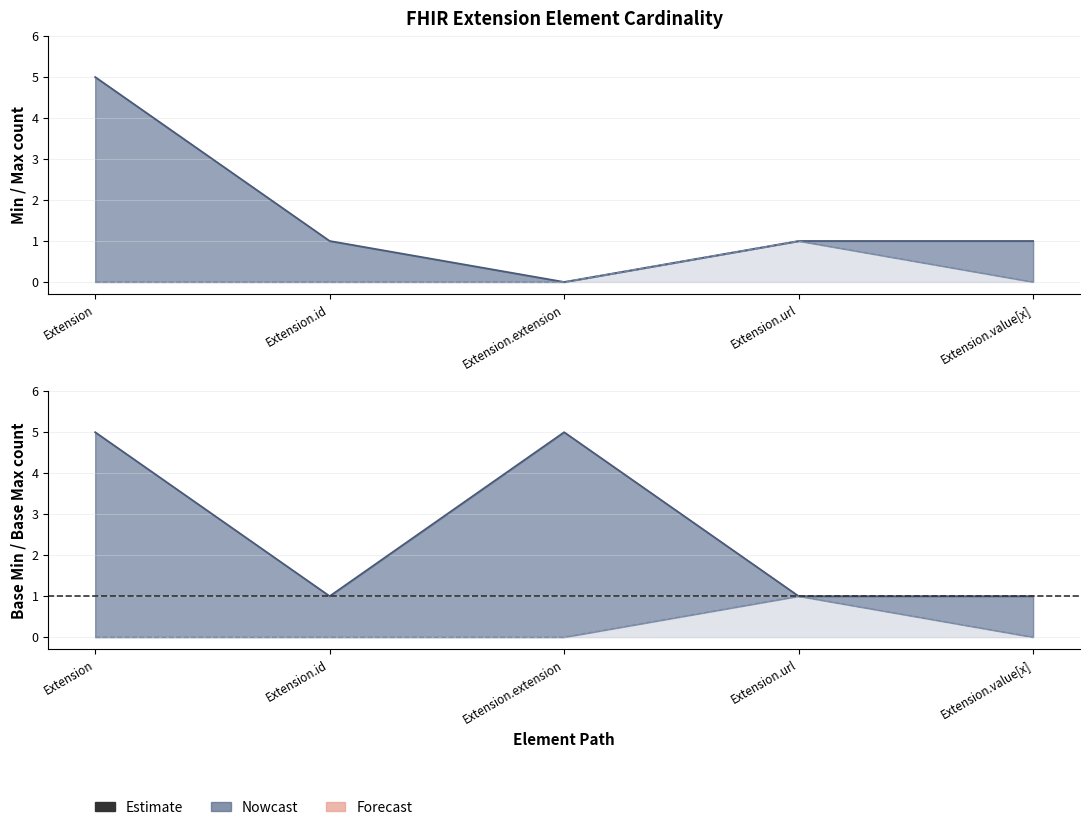

How many lines are shown in the chart?

3